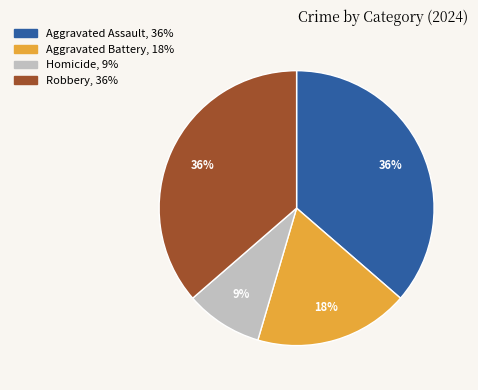

What is the smallest slice in the pie chart?

Homicide